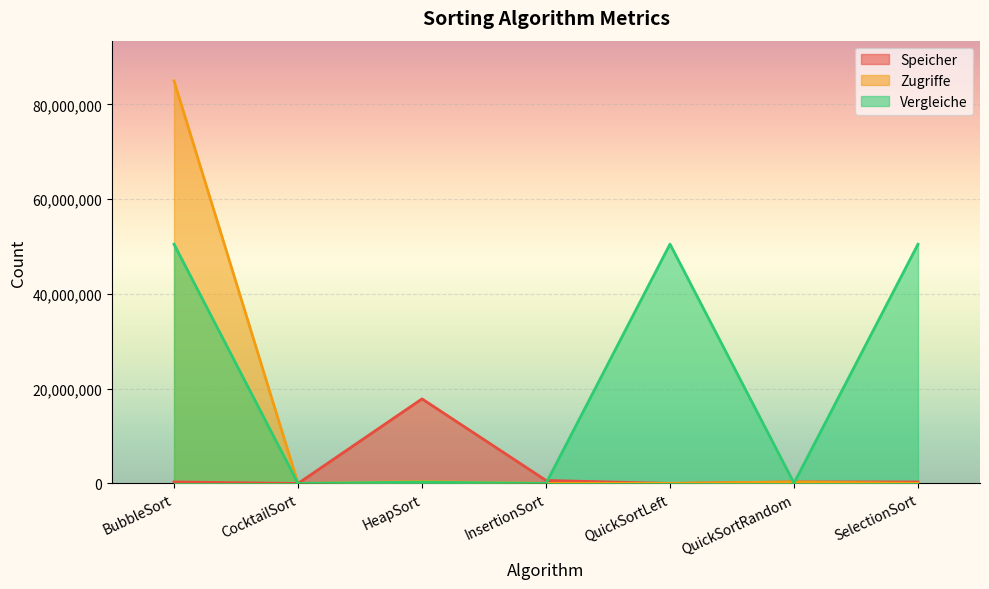

Between which two adjacent categories do Zugriffe and Speicher first intersect?

BubbleSort and CocktailSort